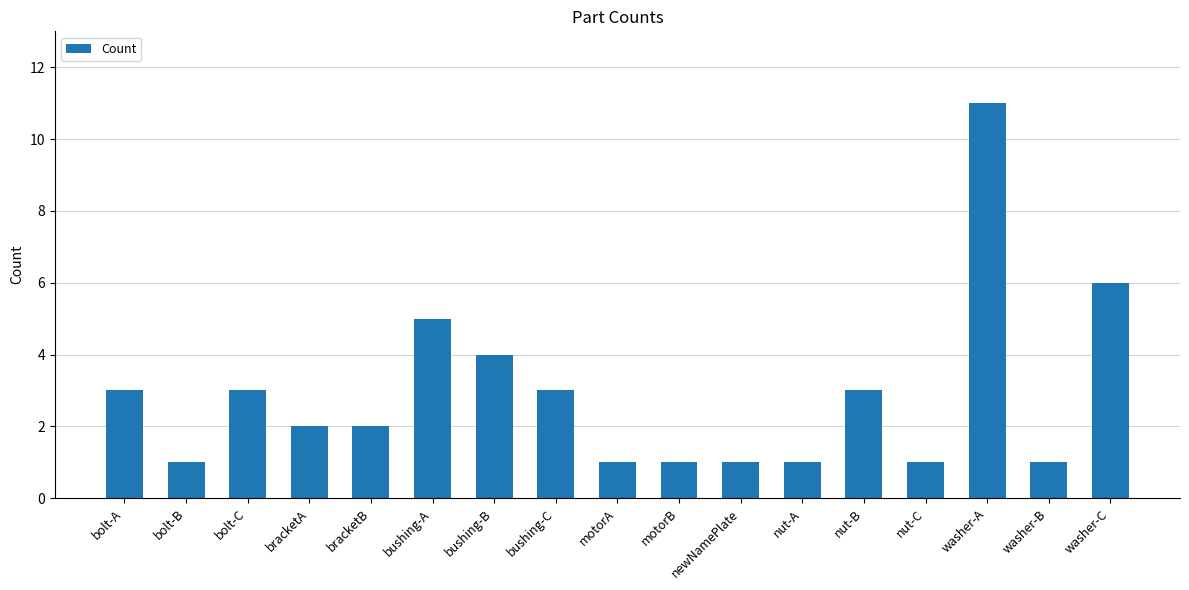

What position from the left is washer-A?

15